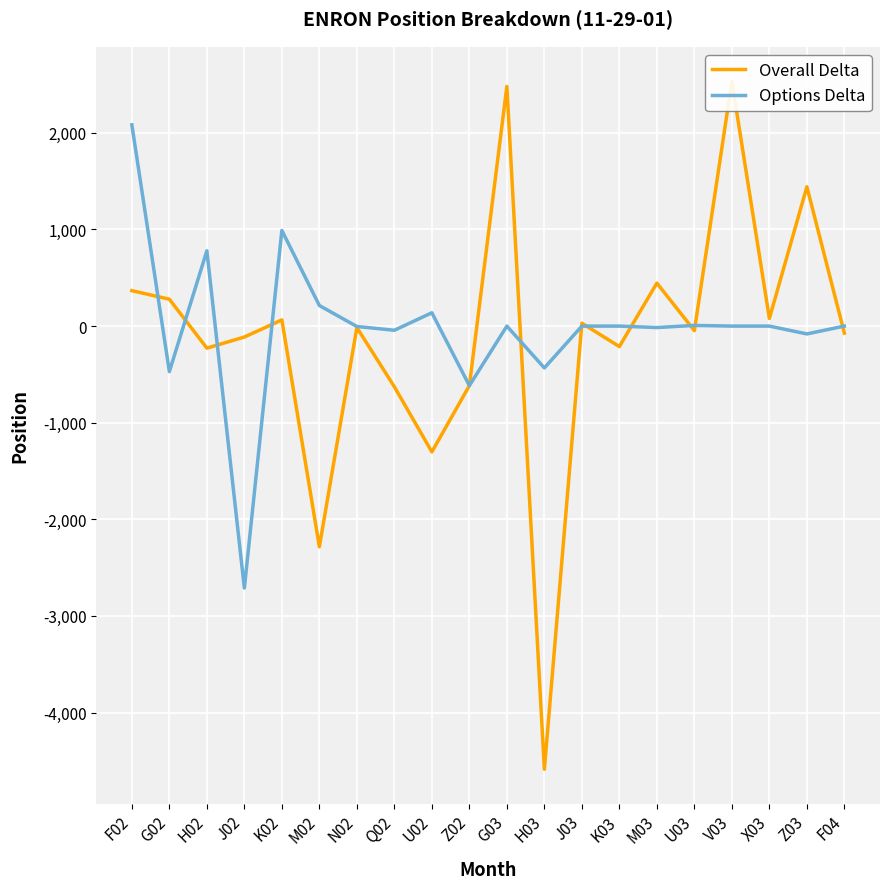

How many distinct data groups are displayed?

2